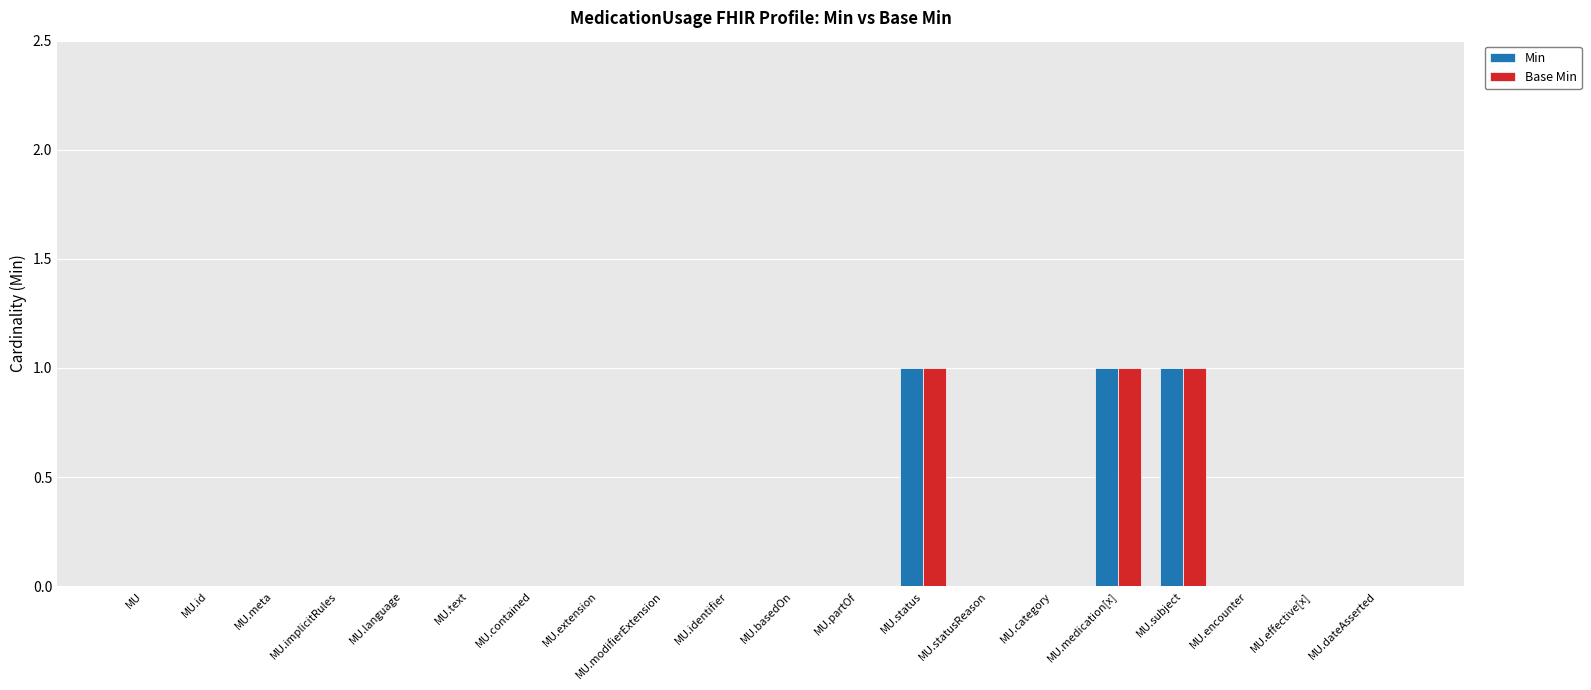

Reading left to right, what are all the values shown in this chart?

Min: MU=0	MU.id=0	MU.meta=0	MU.implicitRules=0	MU.language=0	MU.text=0	MU.contained=0	MU.extension=0	MU.modifierExtension=0	MU.identifier=0	MU.basedOn=0	MU.partOf=0	MU.status=1	MU.statusReason=0	MU.category=0	MU.medication[x]=1	MU.subject=1	MU.encounter=0	MU.effective[x]=0	MU.dateAsserted=0
Base Min: MU=0	MU.id=0	MU.meta=0	MU.implicitRules=0	MU.language=0	MU.text=0	MU.contained=0	MU.extension=0	MU.modifierExtension=0	MU.identifier=0	MU.basedOn=0	MU.partOf=0	MU.status=1	MU.statusReason=0	MU.category=0	MU.medication[x]=1	MU.subject=1	MU.encounter=0	MU.effective[x]=0	MU.dateAsserted=0